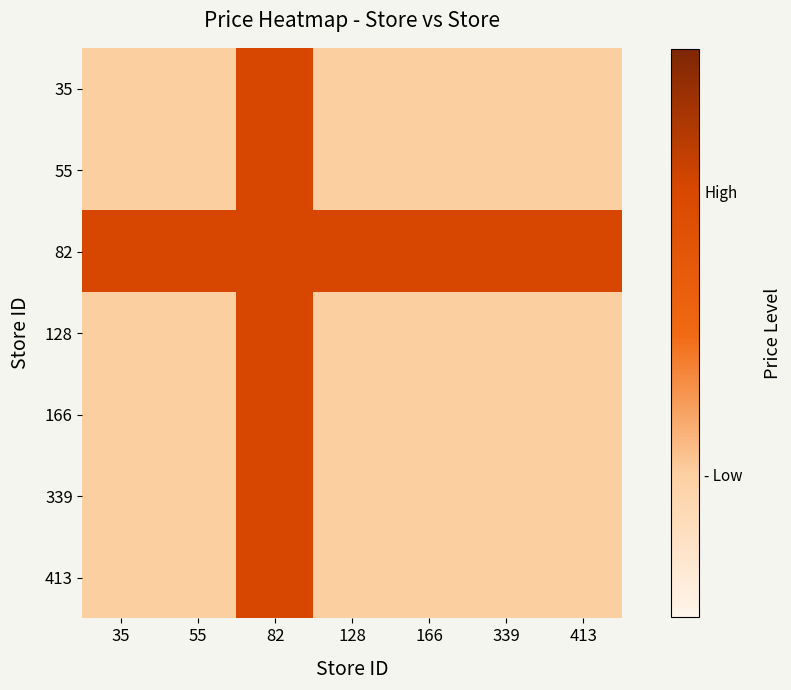

Reading right to left, transcribe all the data shown in this chart.

35: 413=14.9	339=14.9	166=14.9	128=14.9	82=15.9	55=14.9	35=14.9
55: 413=14.9	339=14.9	166=14.9	128=14.9	82=15.9	55=14.9	35=14.9
82: 413=15.9	339=15.9	166=15.9	128=15.9	82=15.9	55=15.9	35=15.9
128: 413=14.9	339=14.9	166=14.9	128=14.9	82=15.9	55=14.9	35=14.9
166: 413=14.9	339=14.9	166=14.9	128=14.9	82=15.9	55=14.9	35=14.9
339: 413=14.9	339=14.9	166=14.9	128=14.9	82=15.9	55=14.9	35=14.9
413: 413=14.9	339=14.9	166=14.9	128=14.9	82=15.9	55=14.9	35=14.9